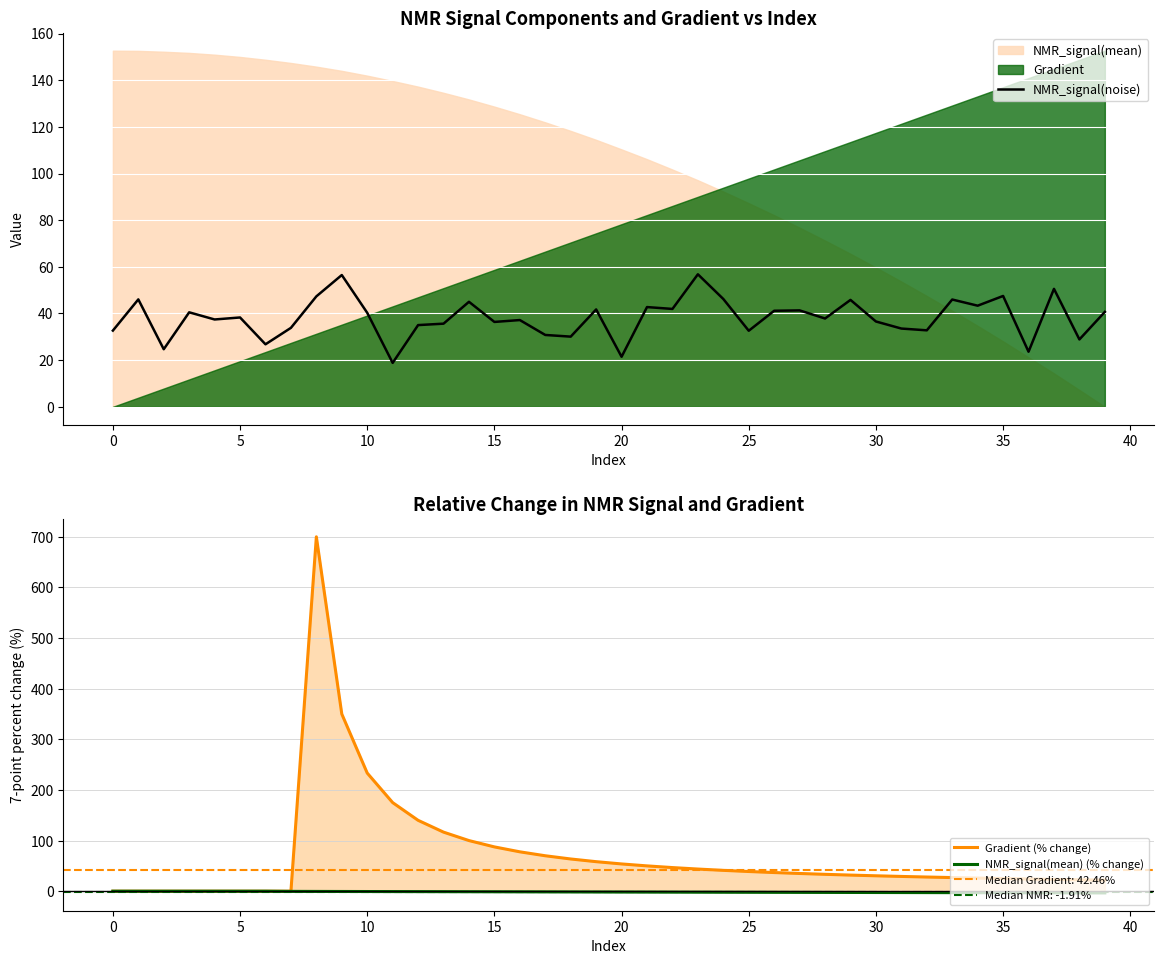

True or false: NMR_signal(mean) (% change) and NMR_signal(noise) intersect in this chart.

False